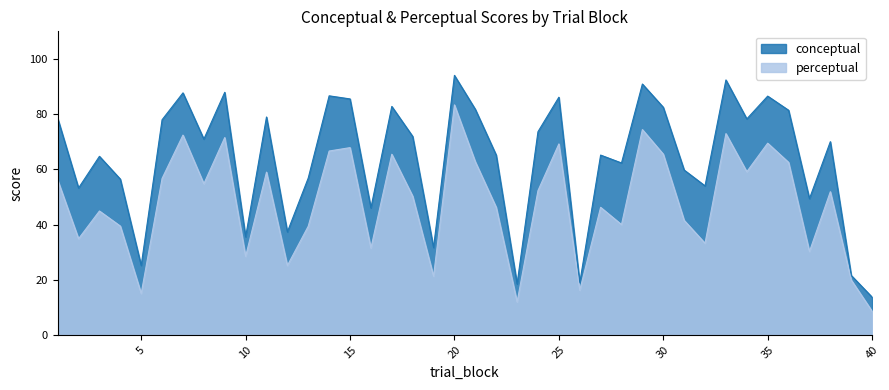

Reading right to left, extract all data points from this chart.

conceptual: 13.7	21.6	70.0	49.4	81.4	86.5	78.3	92.4	54.0	59.7	82.5	90.9	62.3	65.2	18.9	86.1	73.6	18.5	65.2	81.7	94.0	31.6	71.9	82.8	46.0	85.5	86.6	56.9	37.3	79.0	35.5	87.9	71.0	87.7	78.0	25.2	56.5	64.7	53.2	78.5
perceptual: 8.6	19.9	51.9	30.2	62.5	69.5	59.1	72.9	33.2	41.5	65.5	74.4	40.0	46.2	16.2	69.2	52.3	11.9	46.2	62.7	83.3	21.3	50.3	65.5	31.5	67.9	66.6	39.4	25.1	59.0	28.4	71.5	54.8	72.4	56.7	15.0	39.4	44.9	34.8	56.1